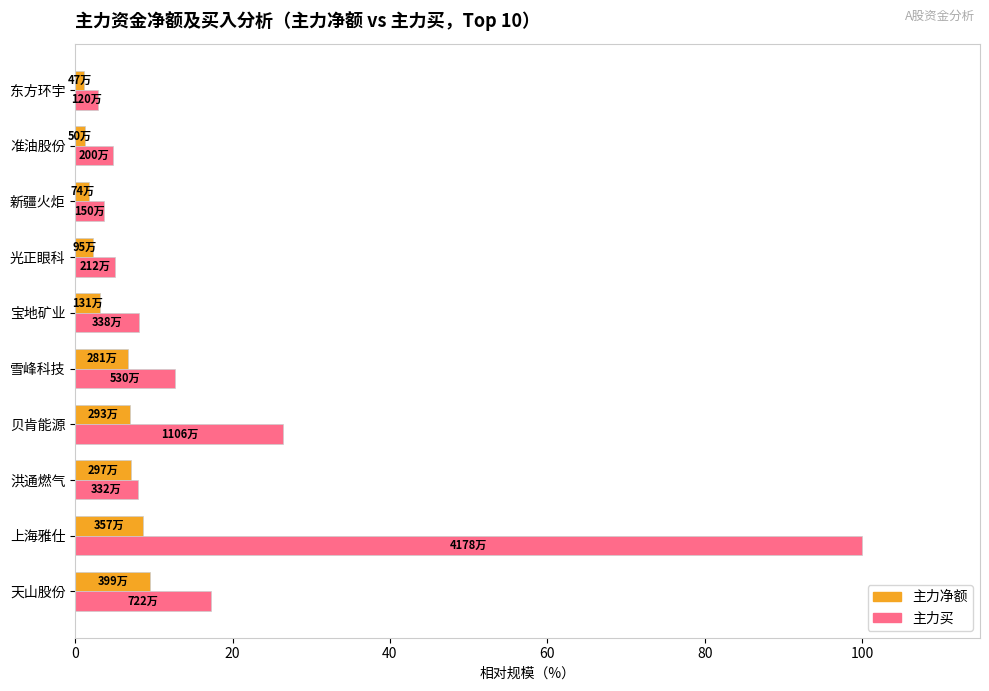

What is the difference between the highest and lowest values at 雪峰科技?

5.9